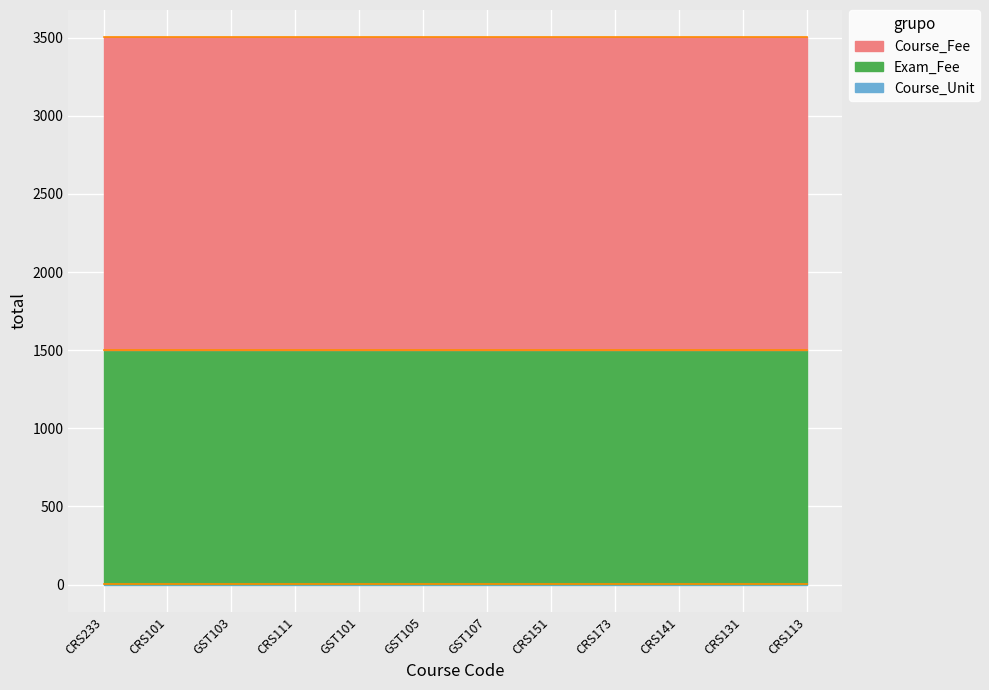

How many data points does each series have?

12